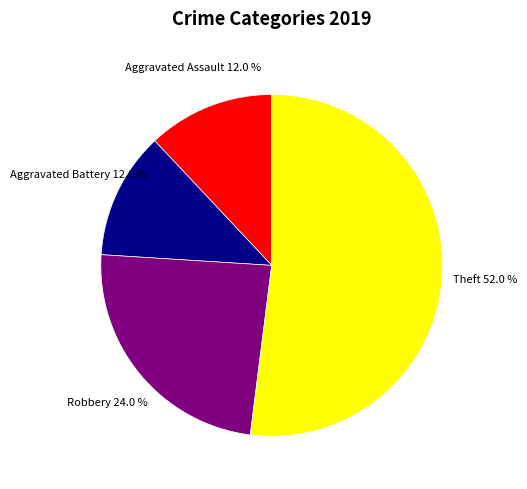

Is there a majority slice in this chart?

Yes